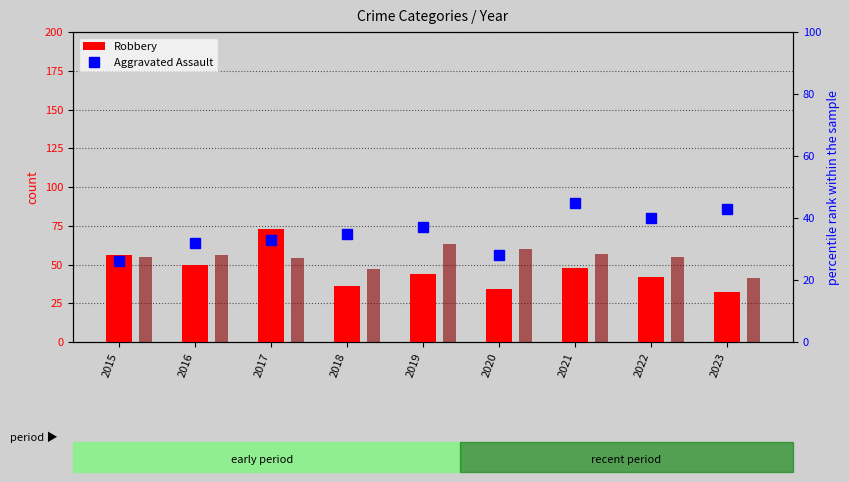

Read the Robbery value at 2021.

48